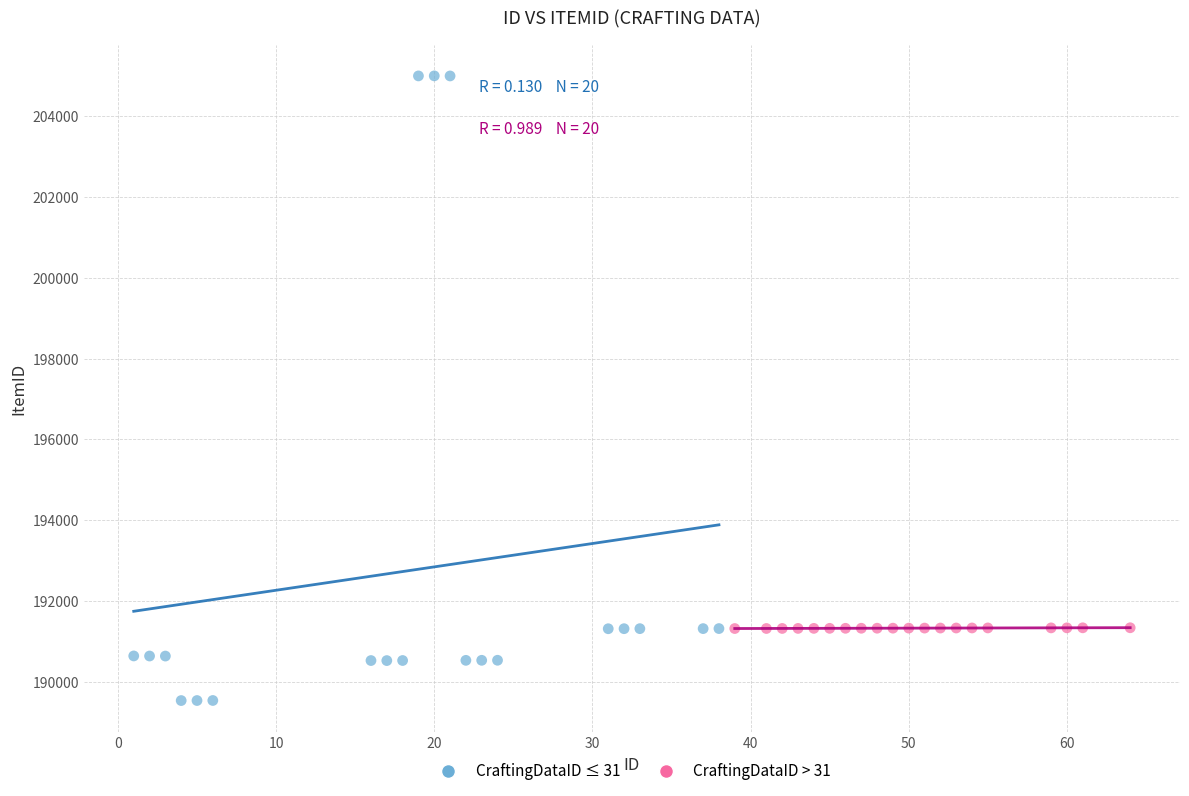

Which series has the largest Y range (max minus min)?

CraftingDataID ≤ 31